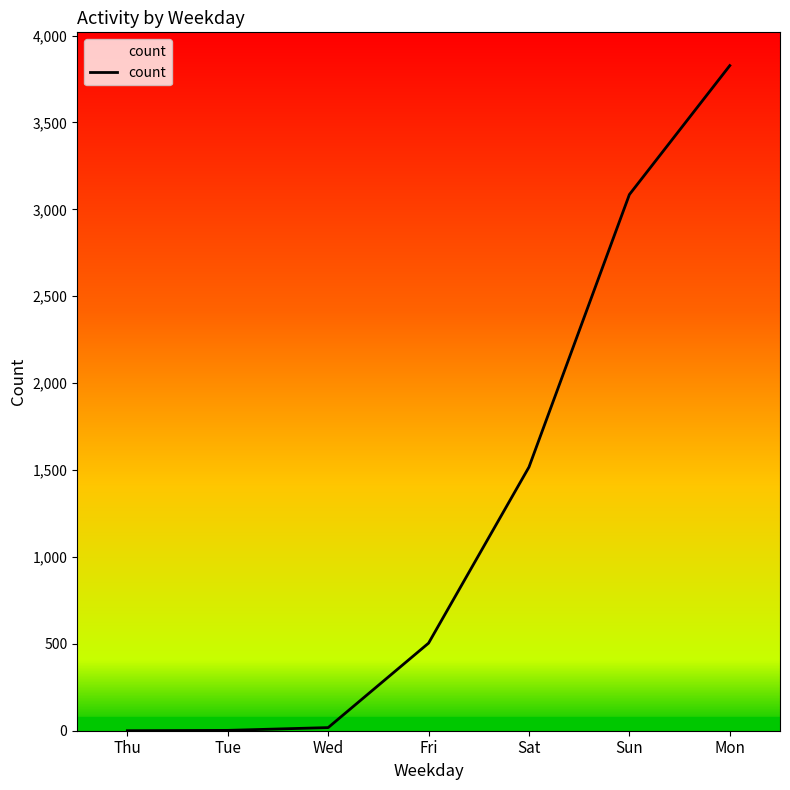

Where is the data nearest to the value 1913?

Sat